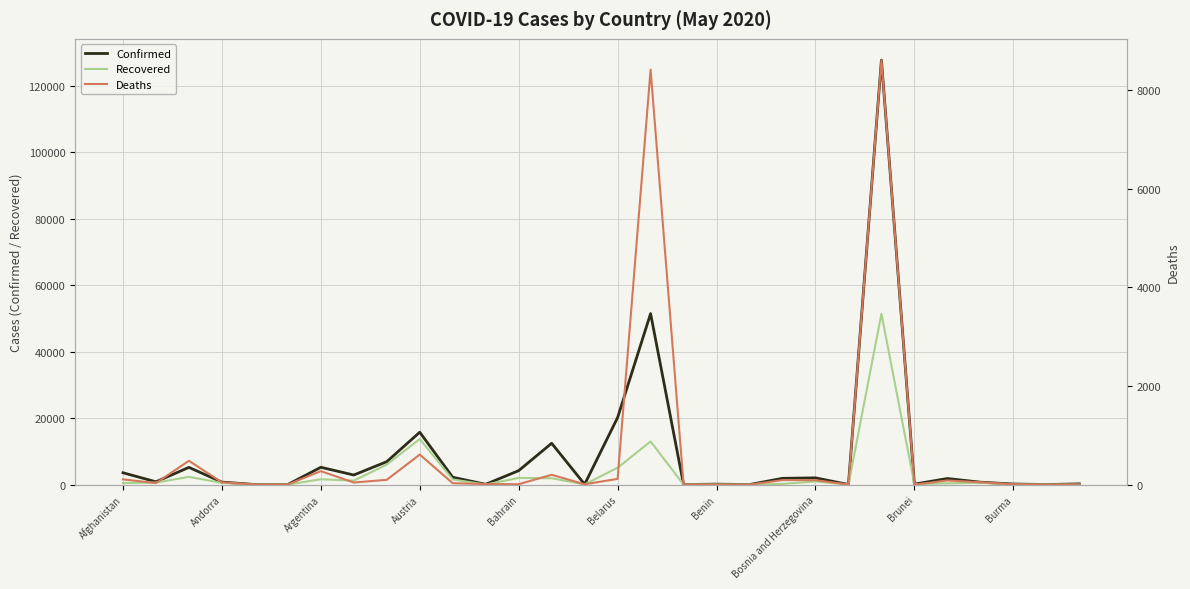

What is the value of the Confirmed point at the 21st from the left?

1886